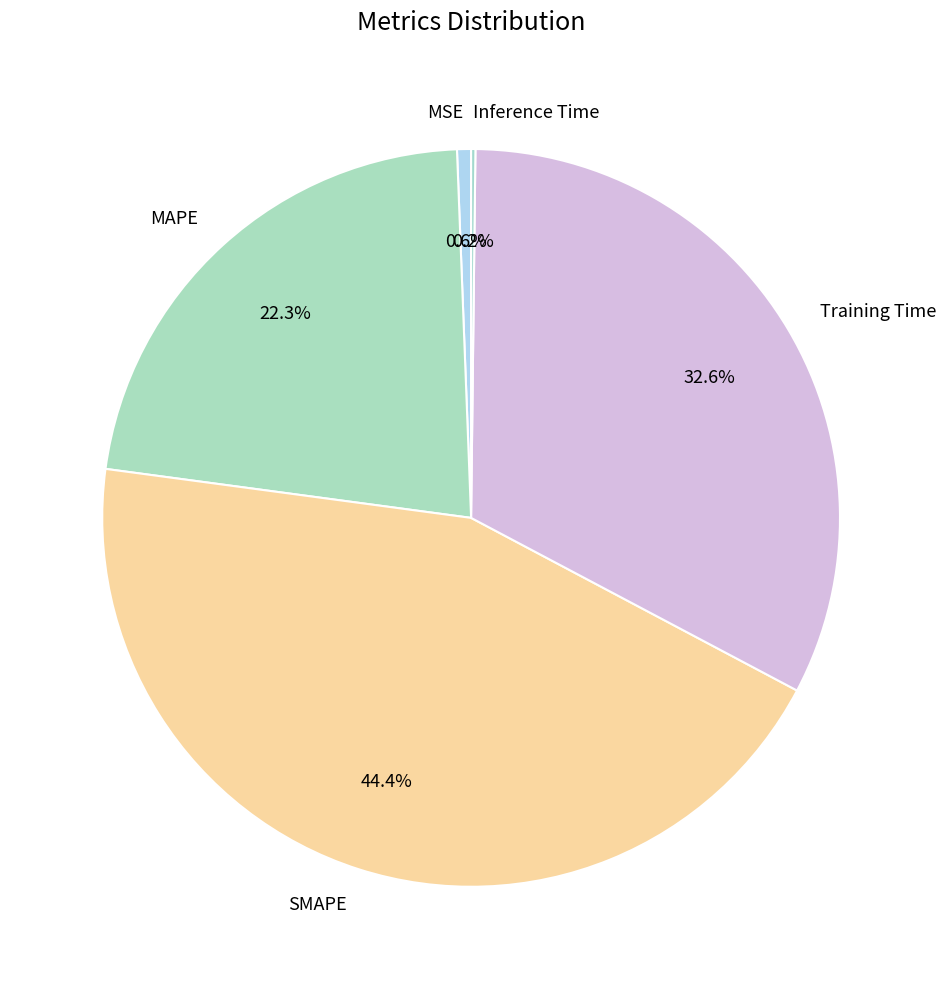

What percentage is NOT represented by SMAPE?

55.6%